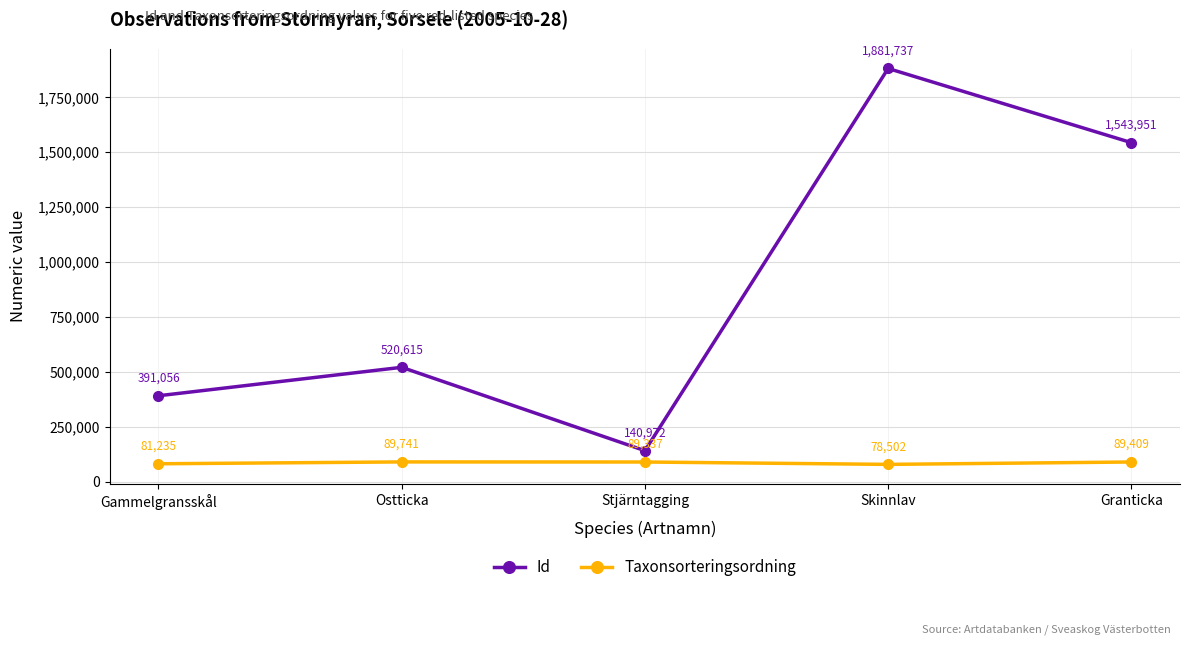

True or false: Taxonsorteringsordning and Id intersect in this chart.

False